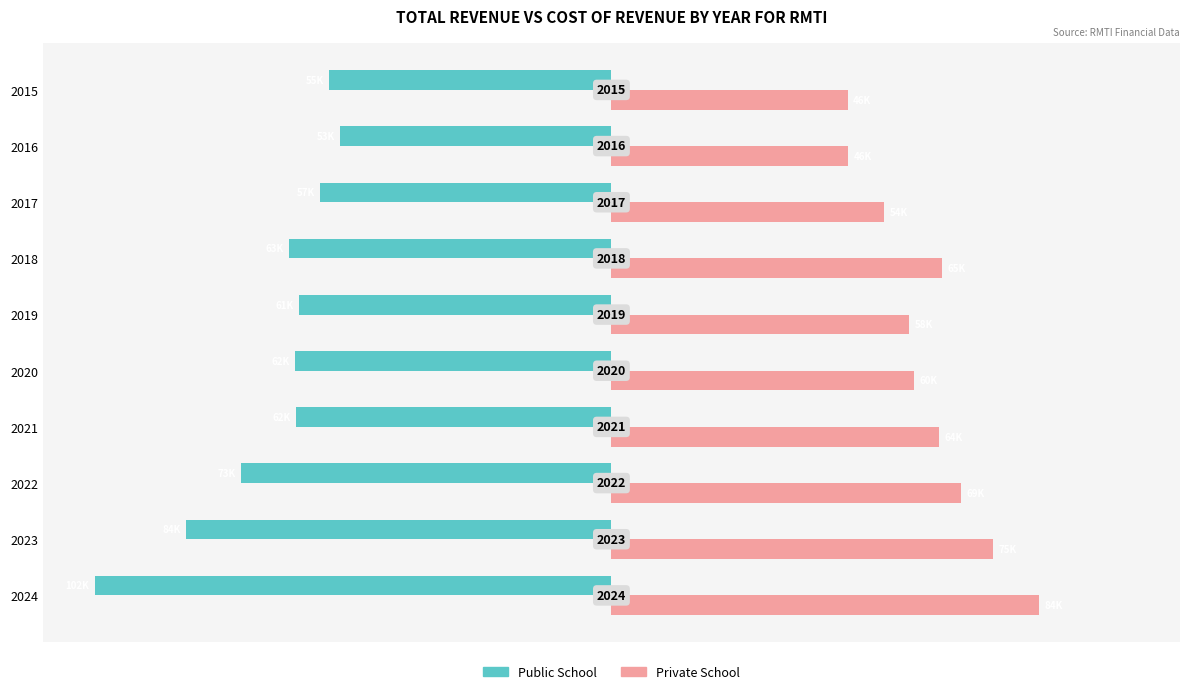

Reading left to right, extract all data points from this chart.

Public School: -1.0	-0.8	-0.7	-0.6	-0.6	-0.6	-0.6	-0.6	-0.5	-0.5
Private School: 0.8	0.7	0.7	0.6	0.6	0.6	0.6	0.5	0.5	0.5